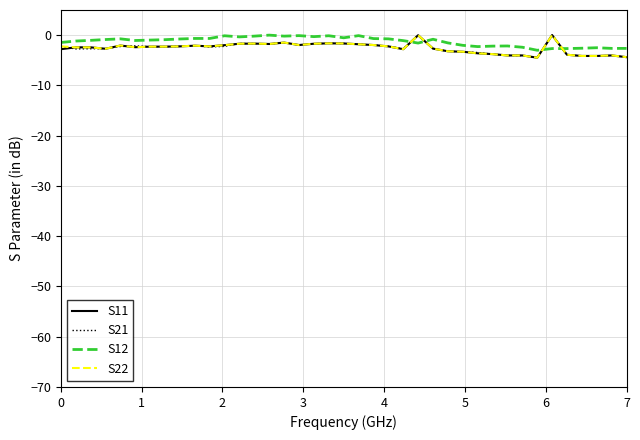

What is the minimum value for S12?

-3.0